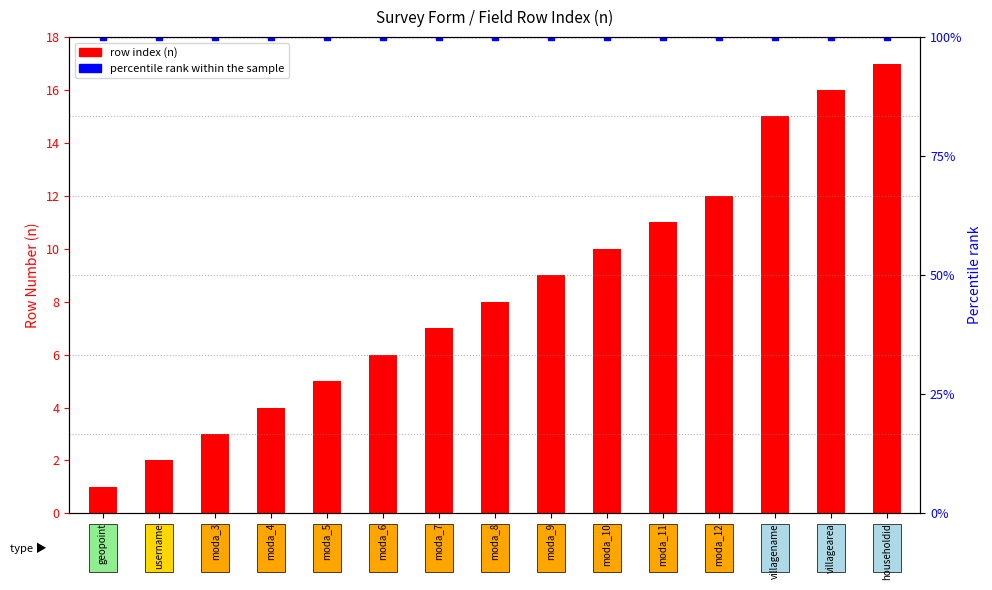

What is the difference between the highest and lowest values at moda_5?

95